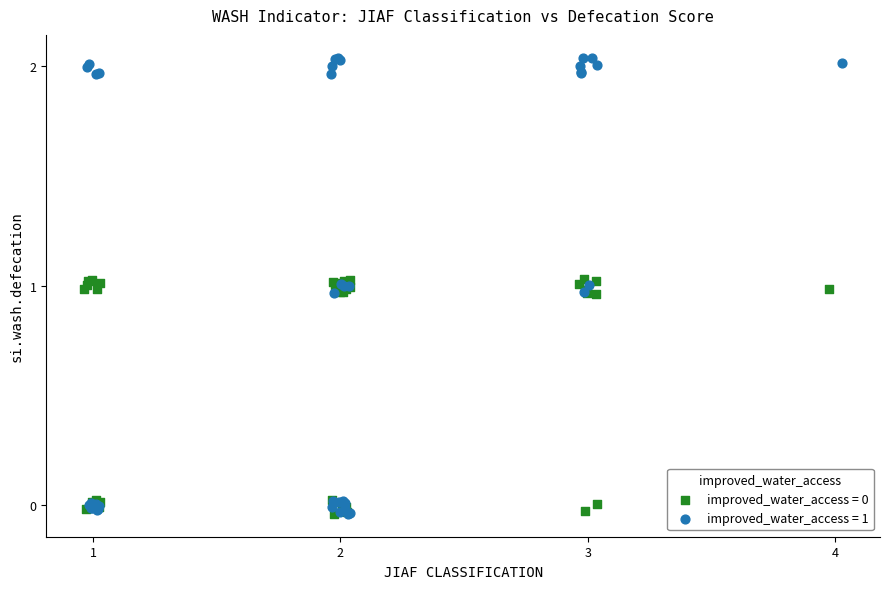

Which series has the largest Y range (max minus min)?

improved_water_access = 1